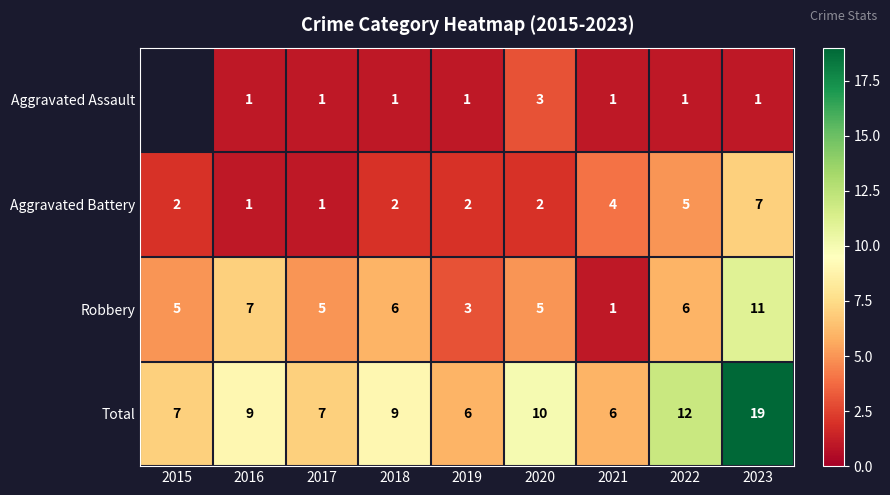

How many series are shown in this chart?

4